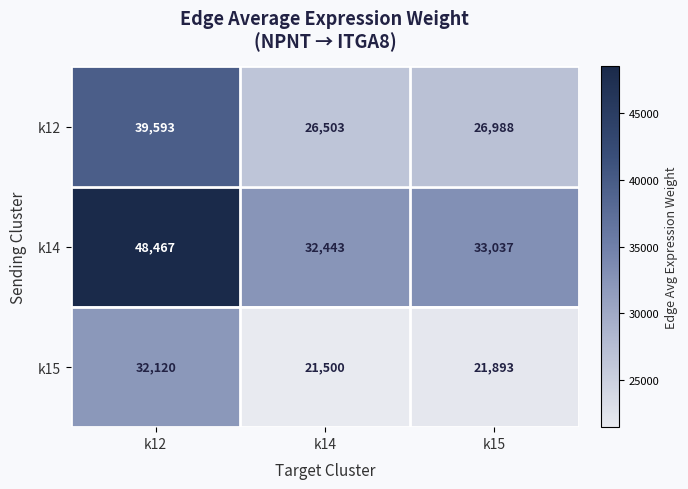

What is the difference between the maximum and minimum values in the k14 series?

16024